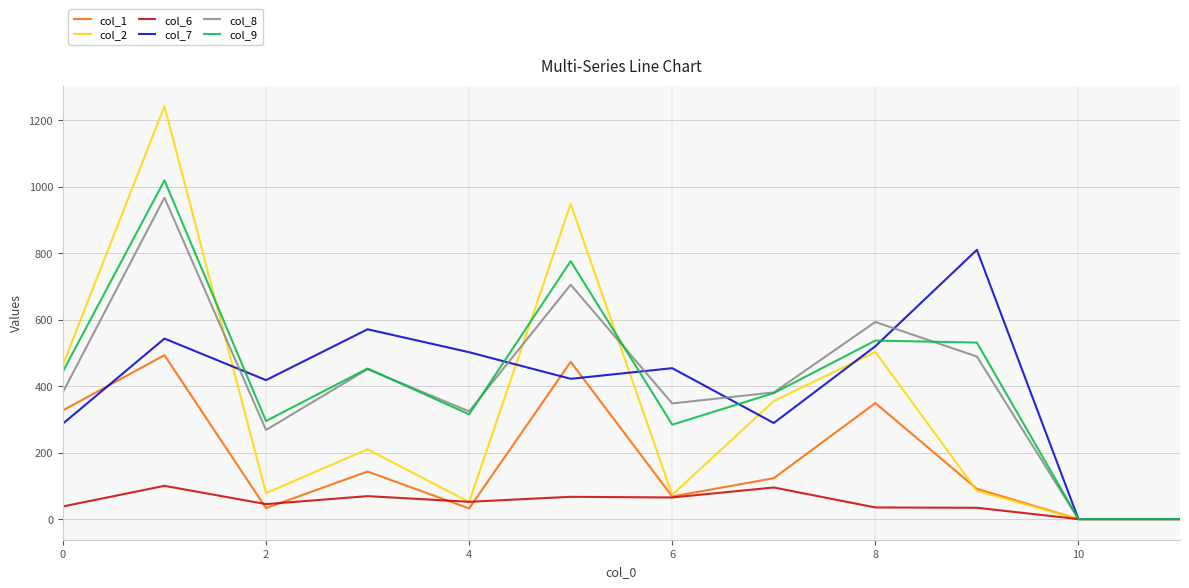

What is the difference between the maximum and minimum values in the col_8 series?

967